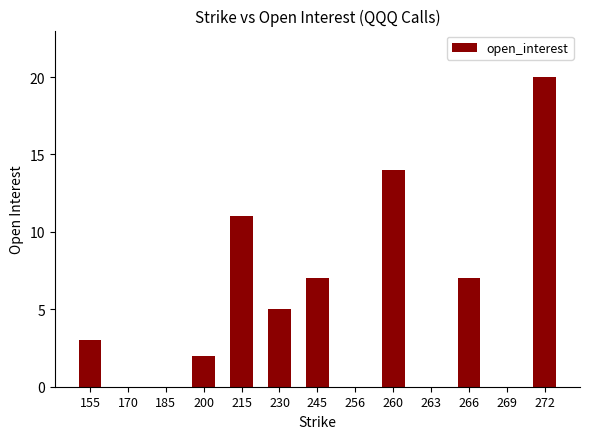

Where is the data nearest to the value 10?

215